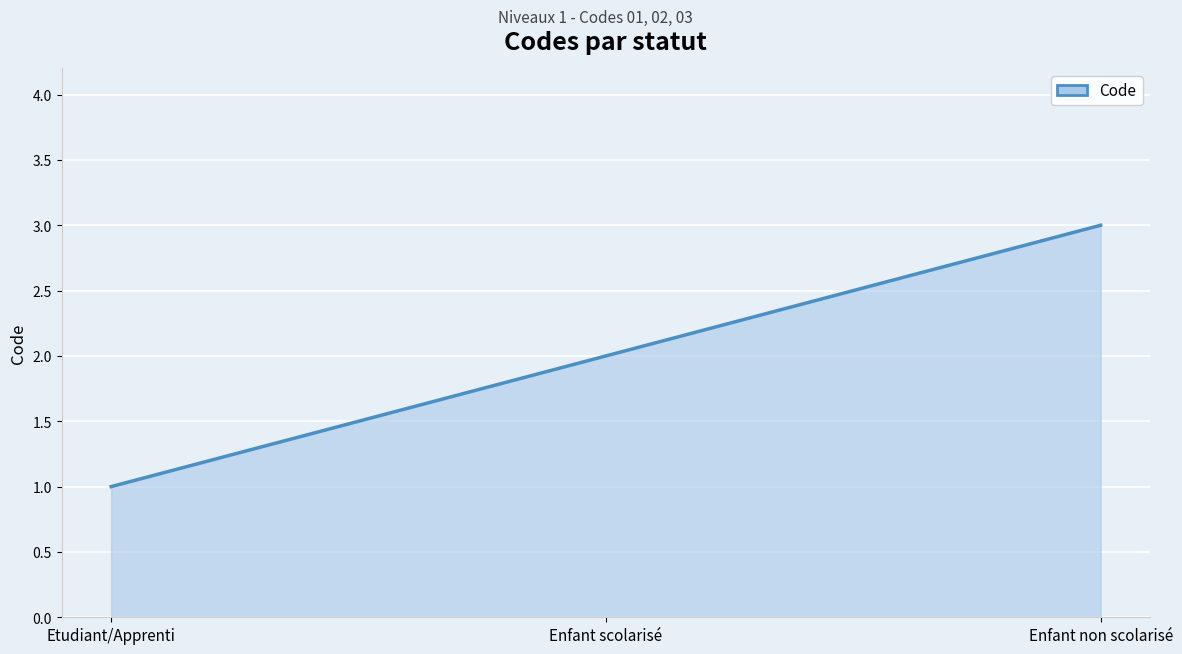

What position from the left is Etudiant/Apprenti?

1